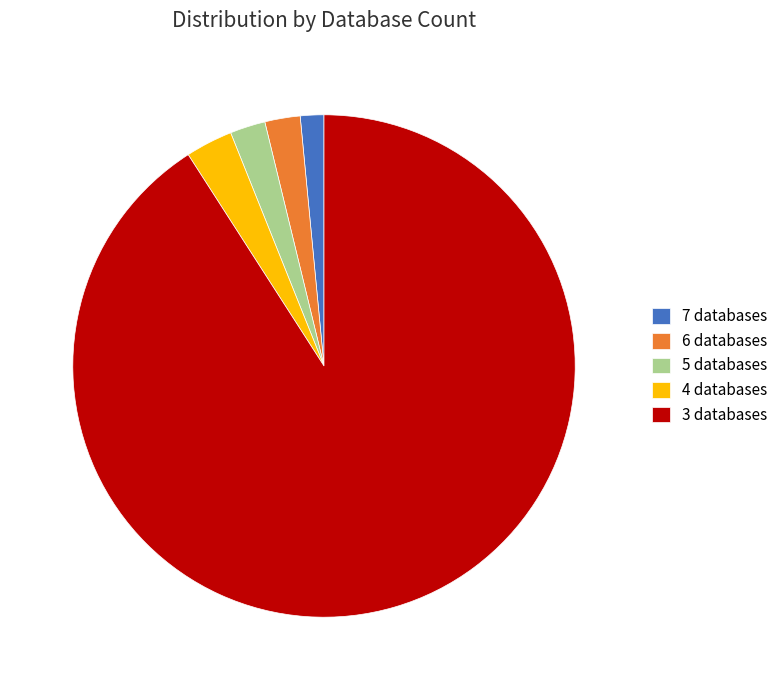

The 3 databases slice represents 91% of the pie. True or false?

True